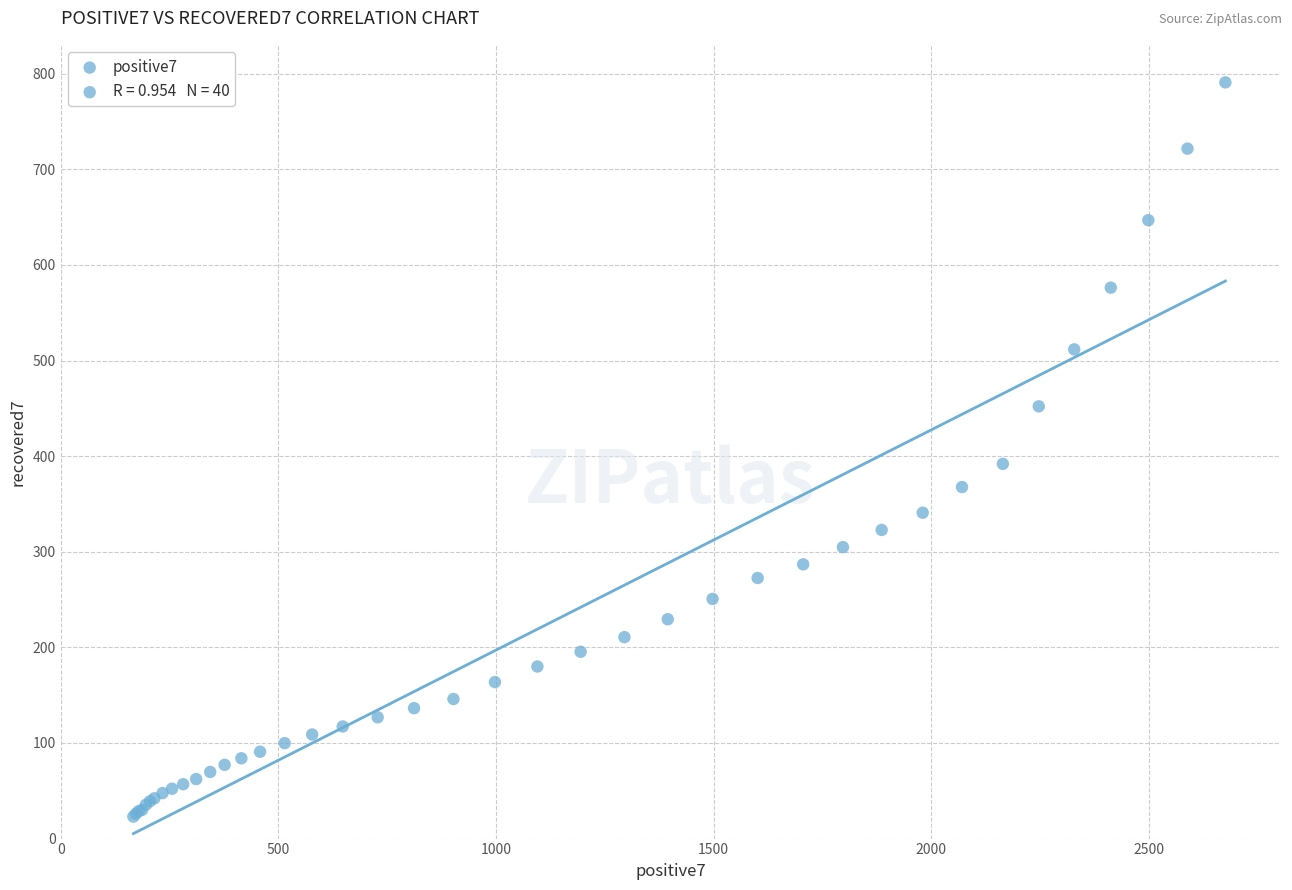

What Y value in the scatter plot is closest to 407?

392.0